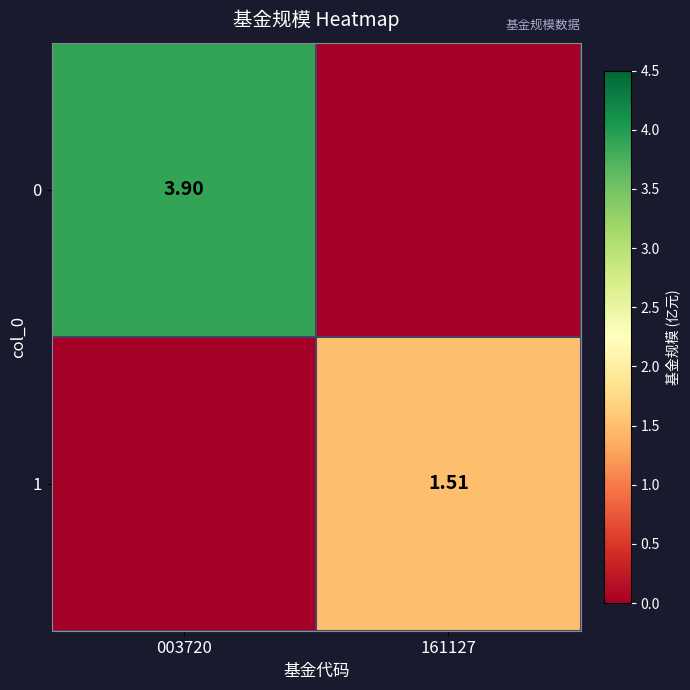

What is the total value across all series at 003720?

3.9